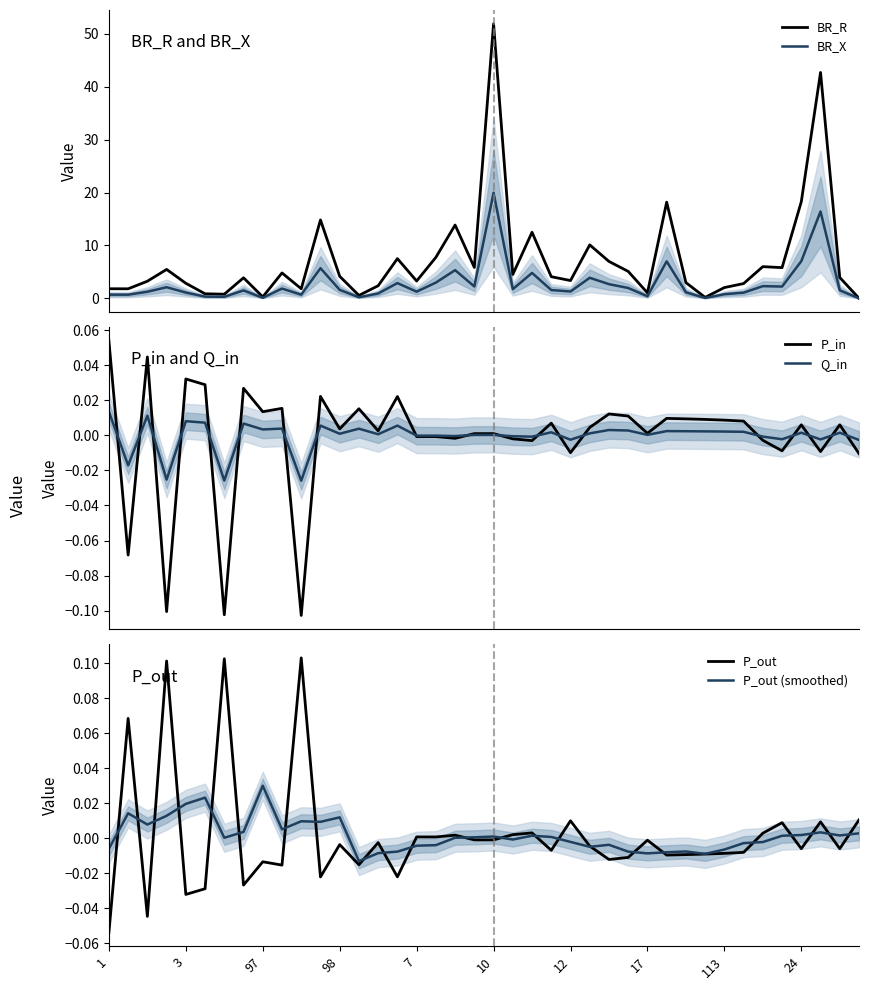

Reading left to right, list all the values displayed in this chart.

BR_R: 1.8	1.8	3.2	5.5	2.9	0.9	0.8	3.9	0.3	4.8	1.8	14.8	4.2	0.6	2.4	7.5	3.3	7.8	13.9	5.8	51.9	4.5	12.5	4.1	3.4	10.1	7.0	5.1	1.0	18.2	3.0	0.2	2.0	2.8	6.0	5.8	18.3	42.7	3.9	0.0
BR_X: 0.7	0.7	1.2	2.1	1.1	0.3	0.3	1.5	0.1	1.8	0.7	5.7	1.6	0.2	0.9	2.9	1.3	3.0	5.3	2.2	20.0	1.7	4.8	1.6	1.3	3.9	2.7	2.0	0.4	7.0	1.1	0.1	0.8	1.1	2.3	2.2	7.0	16.4	1.5	0.0
P_in: 0.1	-0.1	0.0	-0.1	0.0	0.0	-0.1	0.0	0.0	0.0	-0.1	0.0	0.0	0.0	0.0	0.0	-0.0	-0.0	-0.0	0.0	0.0	-0.0	-0.0	0.0	-0.0	0.0	0.0	0.0	0.0	0.0	0.0	0.0	0.0	0.0	-0.0	-0.0	0.0	-0.0	0.0	-0.0
Q_in: 0.0	-0.0	0.0	-0.0	0.0	0.0	-0.0	0.0	0.0	0.0	-0.0	0.0	0.0	0.0	0.0	0.0	-0.0	-0.0	-0.0	0.0	0.0	-0.0	-0.0	0.0	-0.0	0.0	0.0	0.0	0.0	0.0	0.0	0.0	0.0	0.0	-0.0	-0.0	0.0	-0.0	0.0	-0.0
P_out: -0.1	0.1	-0.0	0.1	-0.0	-0.0	0.1	-0.0	-0.0	-0.0	0.1	-0.0	-0.0	-0.0	-0.0	-0.0	0.0	0.0	0.0	-0.0	-0.0	0.0	0.0	-0.0	0.0	-0.0	-0.0	-0.0	-0.0	-0.0	-0.0	-0.0	-0.0	-0.0	0.0	0.0	-0.0	0.0	-0.0	0.0
P_out (smoothed): -0.0	0.0	0.0	0.0	0.0	0.0	0.0	0.0	0.0	0.0	0.0	0.0	0.0	-0.0	-0.0	-0.0	-0.0	-0.0	0.0	0.0	0.0	-0.0	0.0	0.0	-0.0	-0.0	-0.0	-0.0	-0.0	-0.0	-0.0	-0.0	-0.0	-0.0	-0.0	0.0	0.0	0.0	0.0	0.0